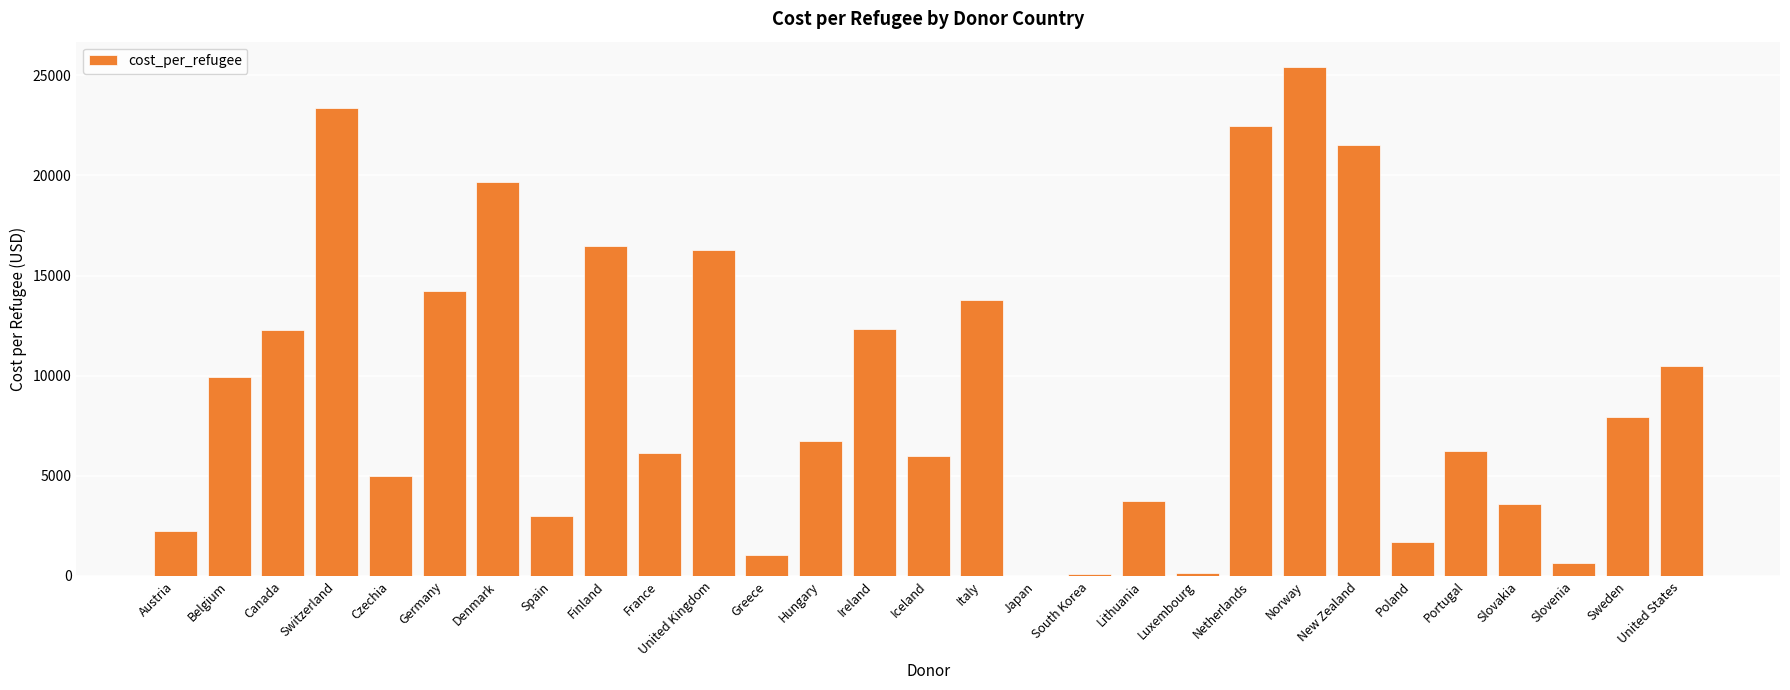

The chart shows a value of 12307.9 at Canada. True or false?

True